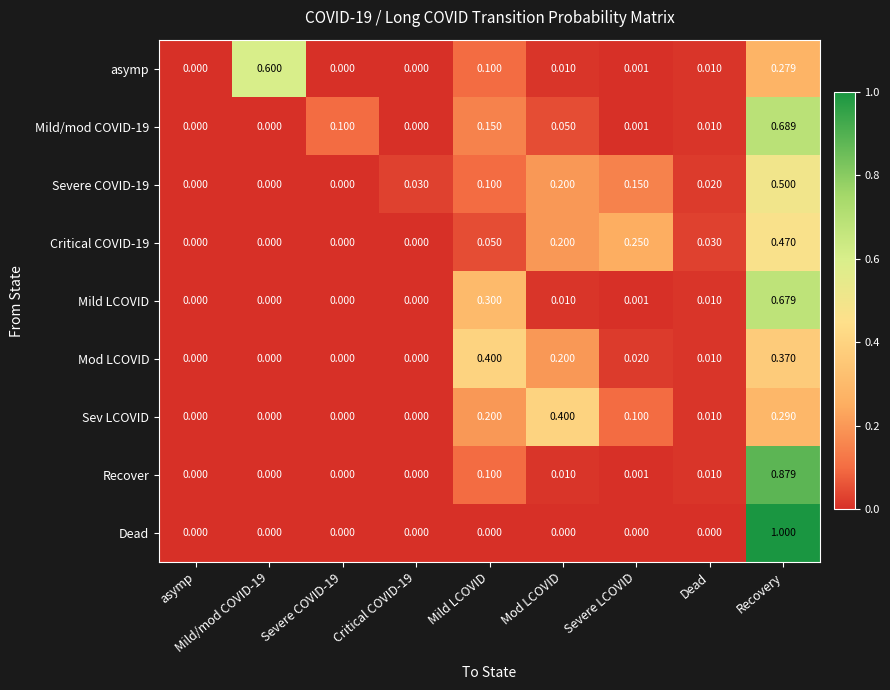

Is the value of asymp at Mild/mod COVID-19 greater than the value of Severe COVID-19 at Dead?

Yes